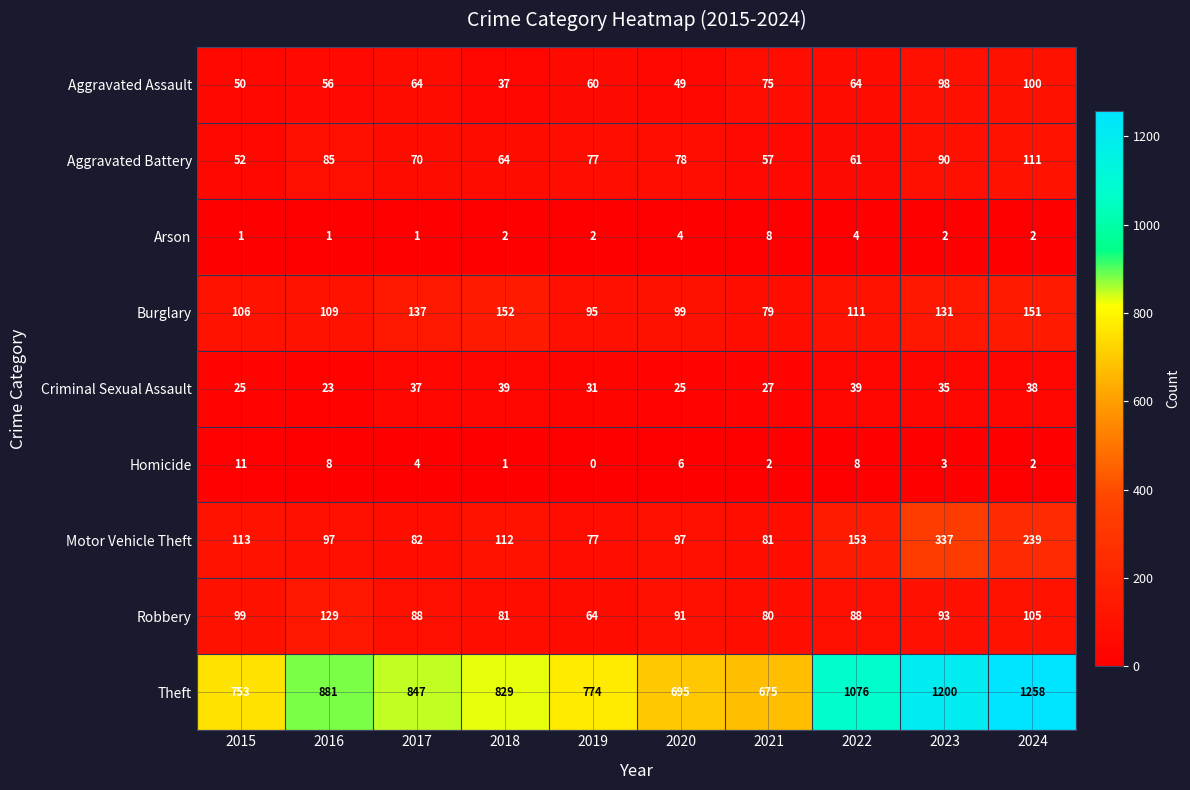

What is the difference between the highest and lowest values at 2019?

774